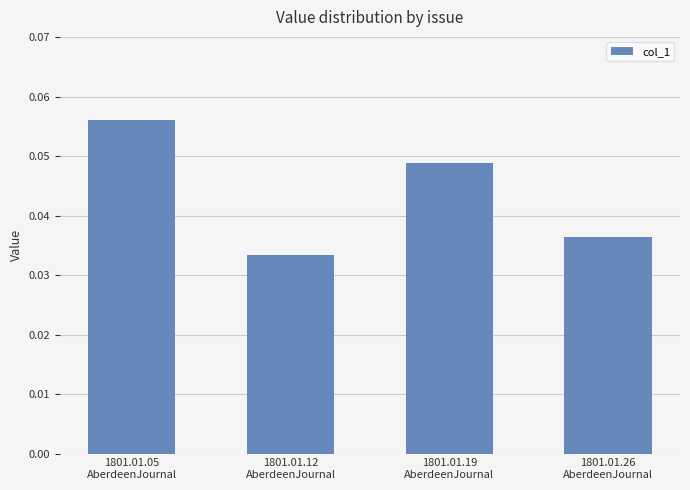

Count the values in the range 0 to 1.

4